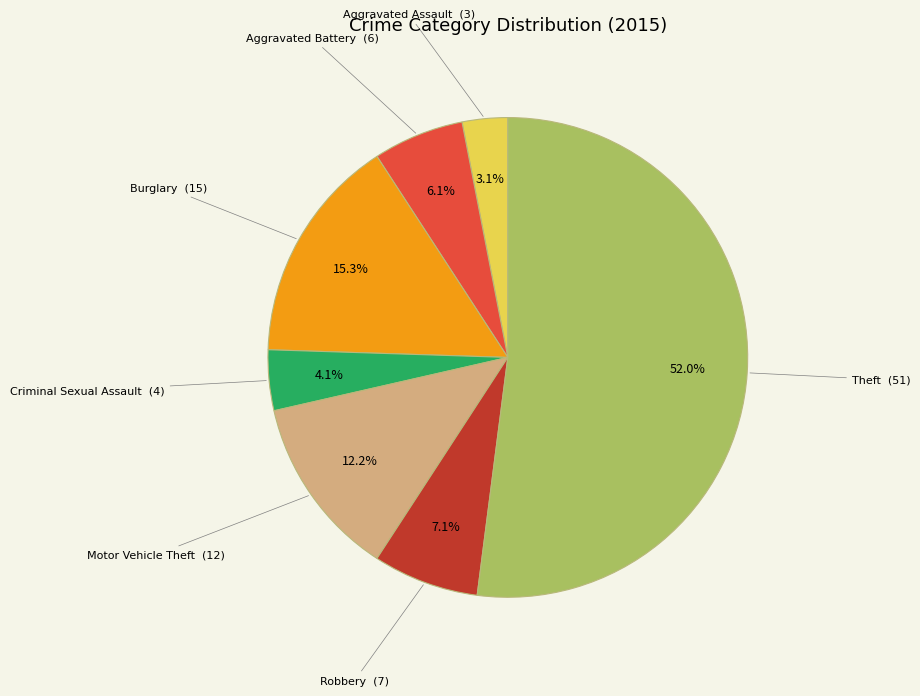

Count the number of slices in the pie.

7